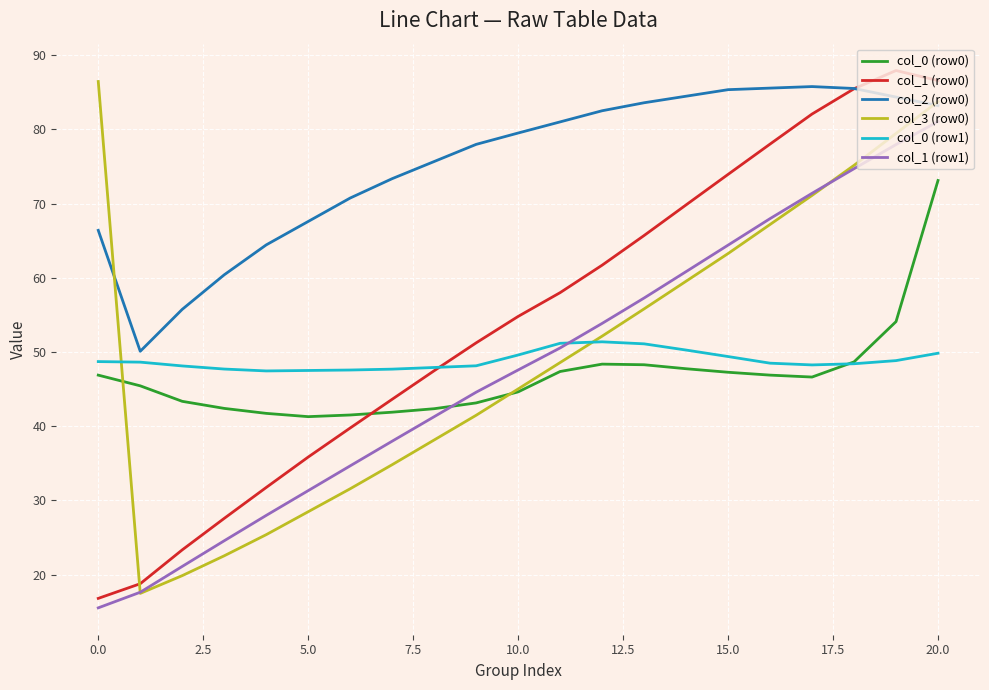

After their last crossing, which series has the higher values: col_1 (row1) or col_0 (row0)?

col_1 (row1)